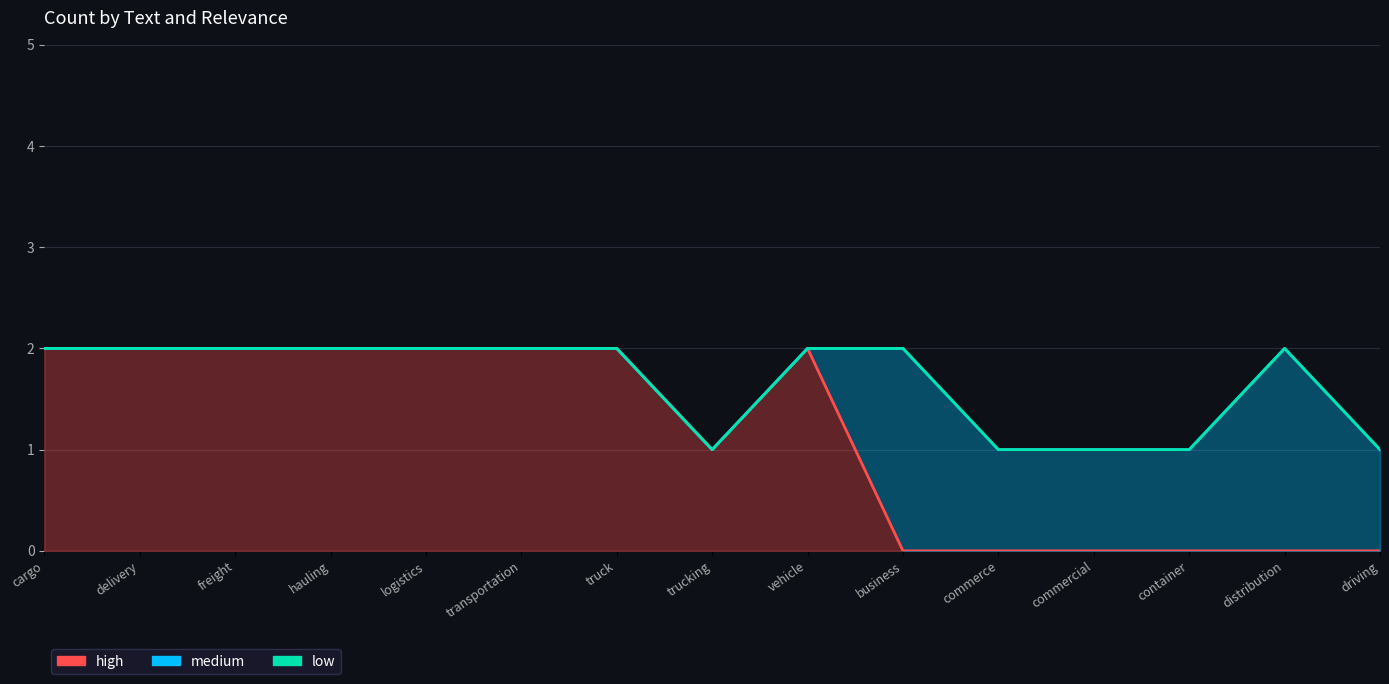

What is the total value across all series at distribution?

2